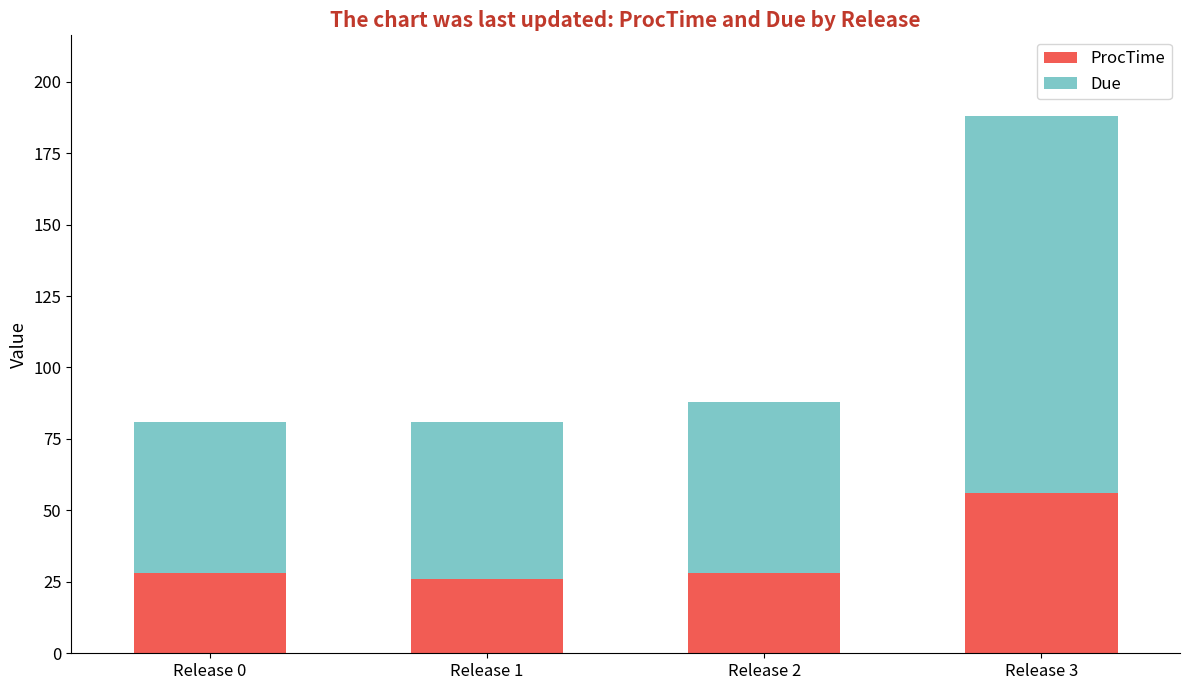

The value of ProcTime at Release 0 is 14. True or false?

False